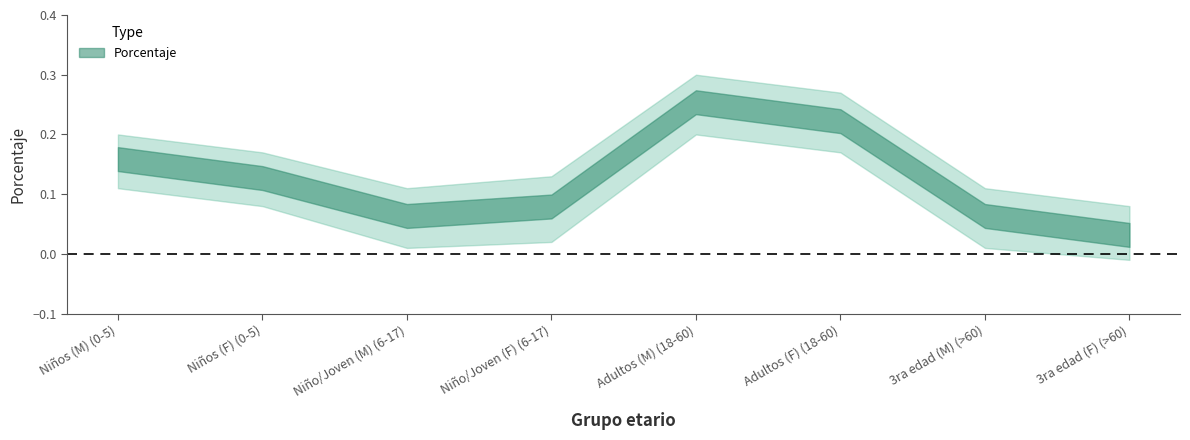

Where is the first local maximum?

Adultos (M) (18-60)